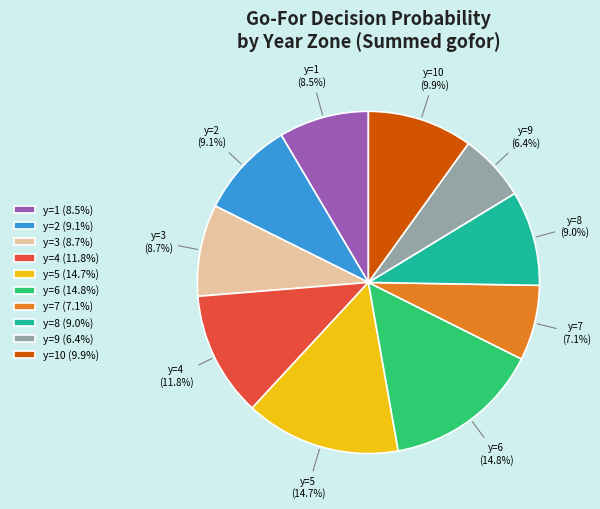

To the nearest percent, what is the difference between the largest and smallest slice percentages?

8%